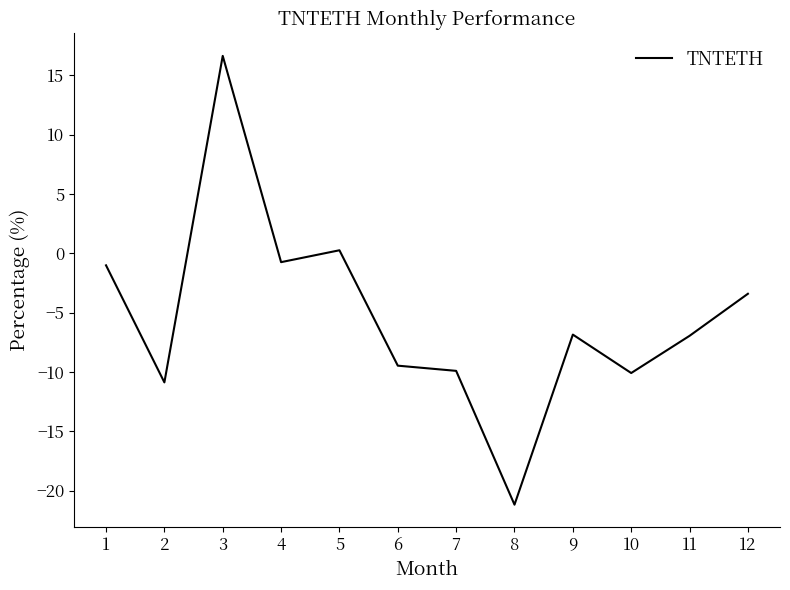

Is this an area chart (filled region under the line)?

No